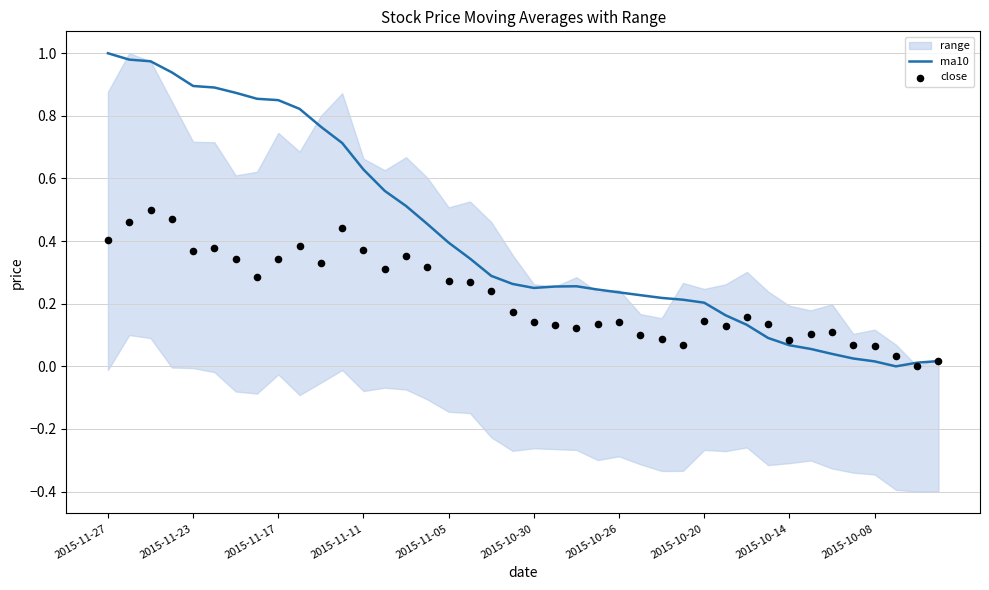

True or false: ma10 has a value of 1.0 at 2015-11-27.

True